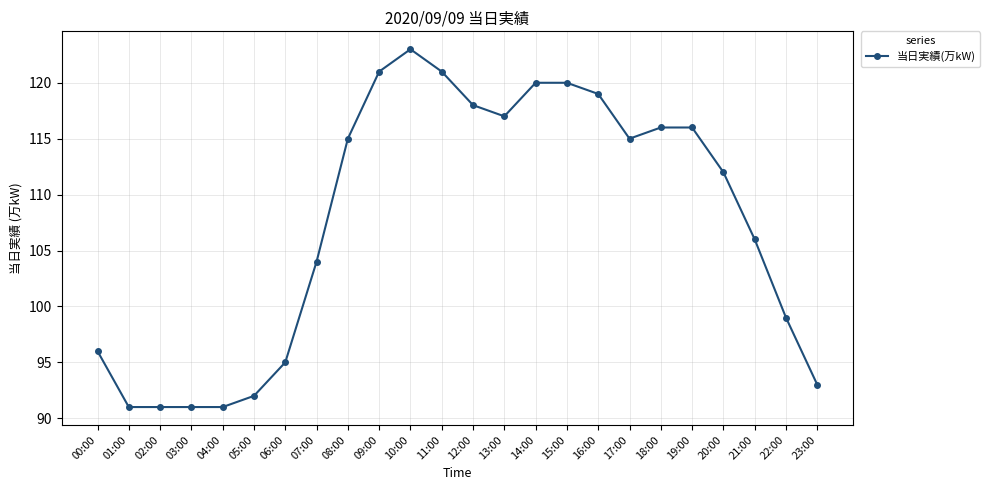

Count the number of categories in the chart.

24